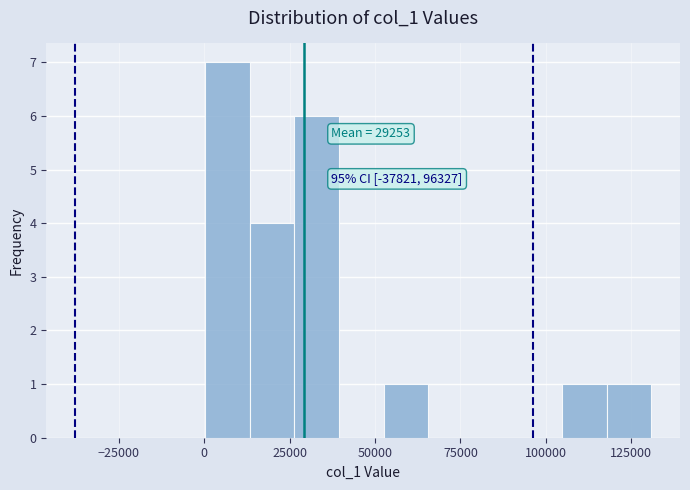

Read against the x-axis, roughly where is the centre of the tallest bar?

5000